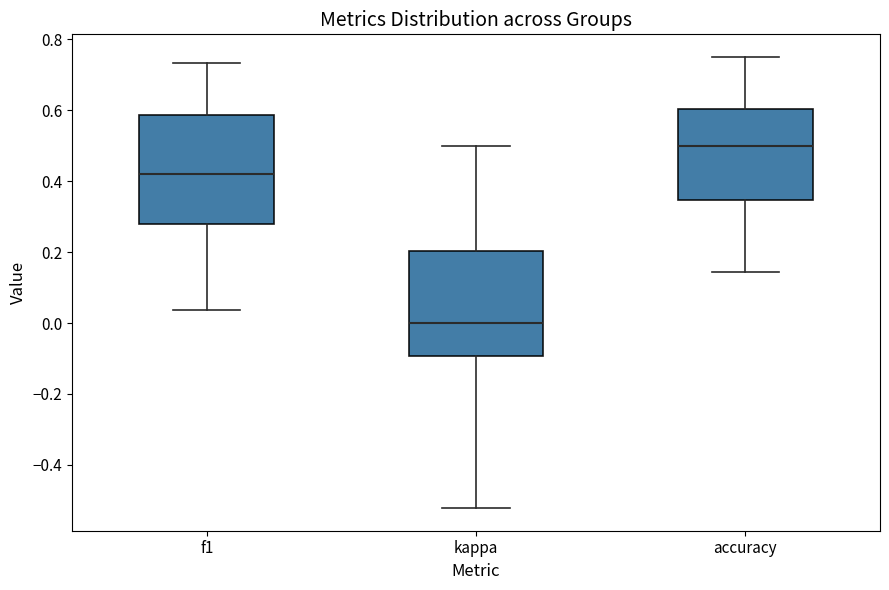

Where does the lower whisker of the box for f1 end on the y-axis? The values are not printed on the chart, so give them approximately, as read against the axis.

0.04